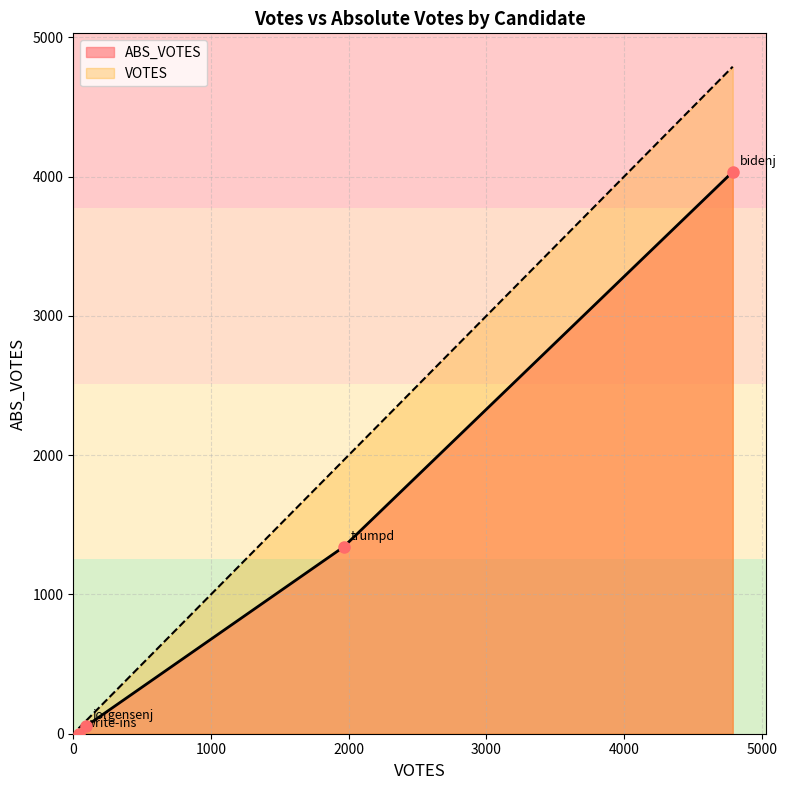

Reading left to right, extract all data points from this chart.

VOTES: bidenj=4790	trumpd=1963	jorgensenj=92	write-ins=38
ABS_VOTES: bidenj=4035	trumpd=1341	jorgensenj=54	write-ins=0